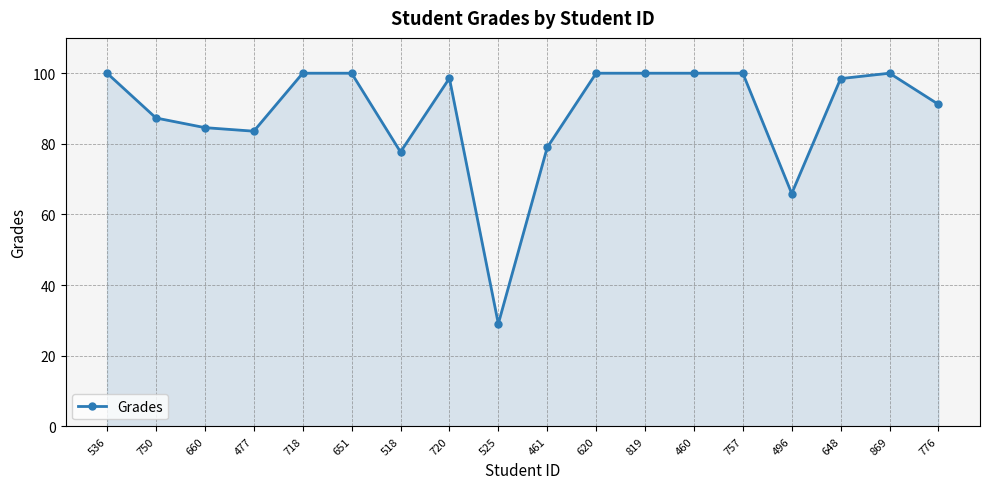

At which label does the data first exceed 98?

536